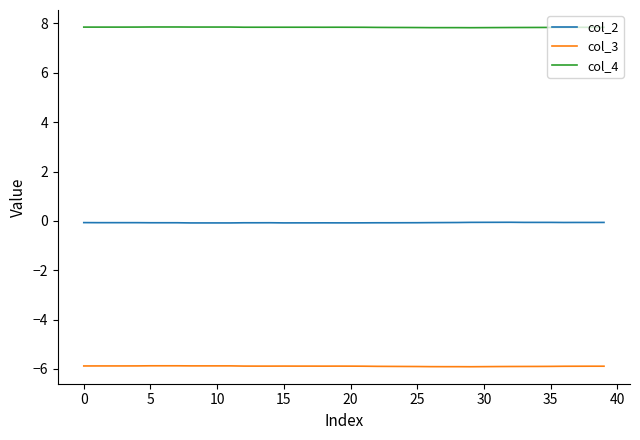

List the series in order of their peak value, highest first.

col_4, col_2, col_3